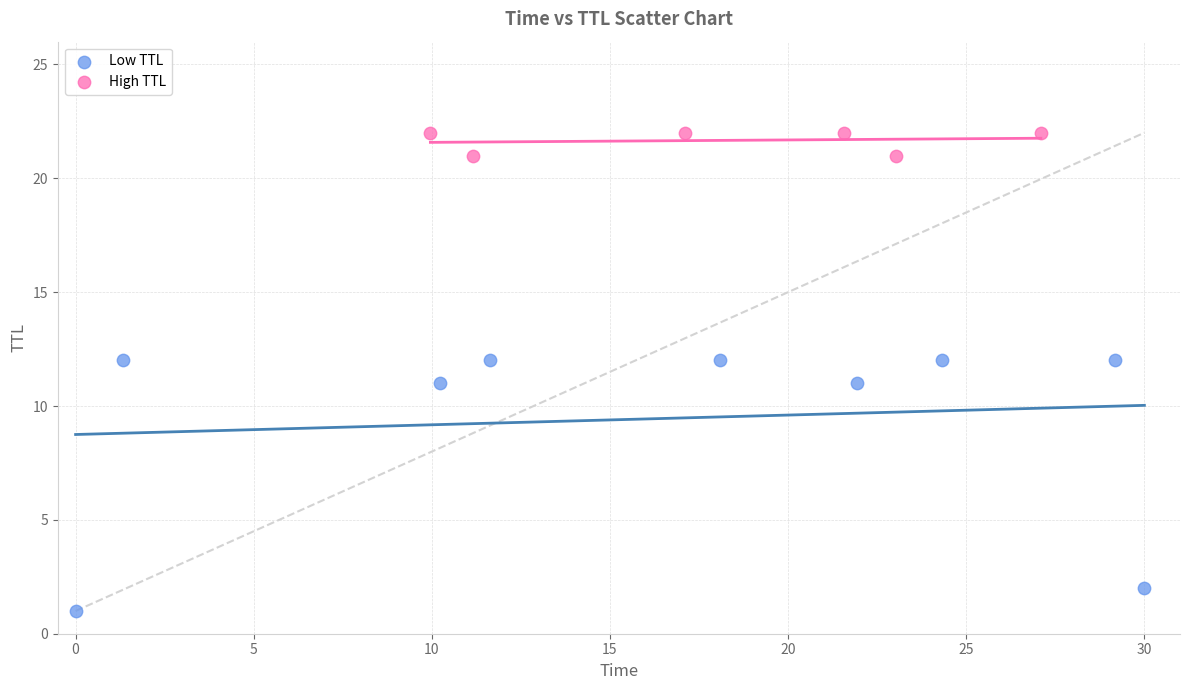

Which series has the widest spread of Y values?

Low TTL